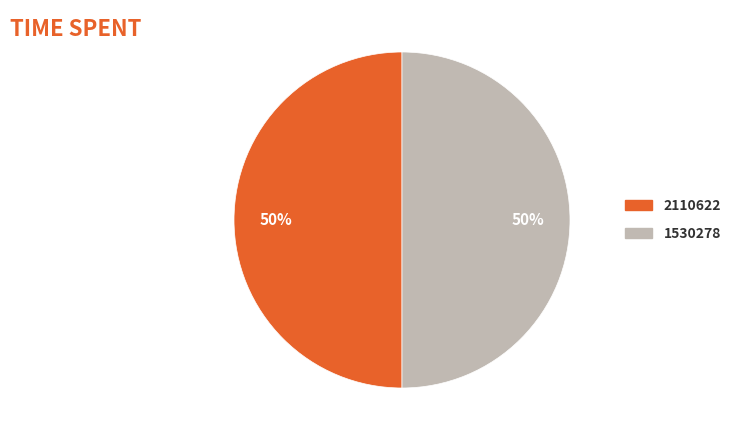

Is it true that 2110622 is 58% of the pie?

False